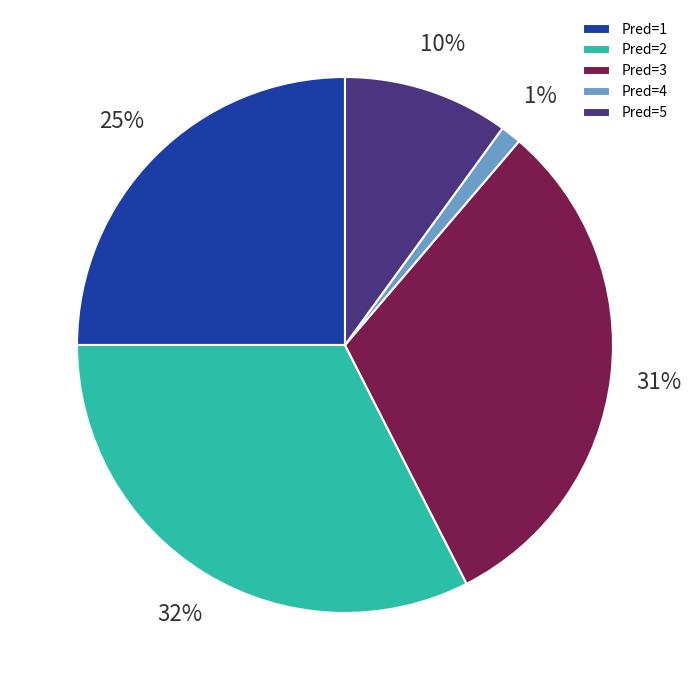

Which category has the smallest portion of the pie?

Pred=4